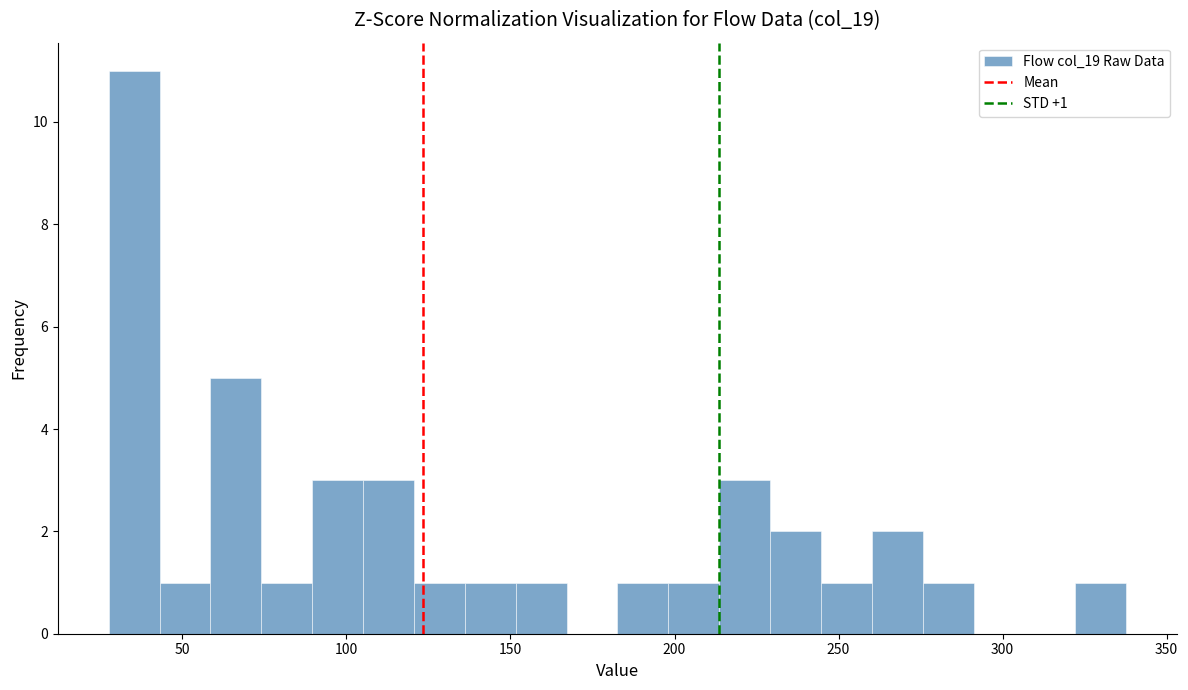

Read against the x-axis, roughly where is the centre of the tallest bar?

35